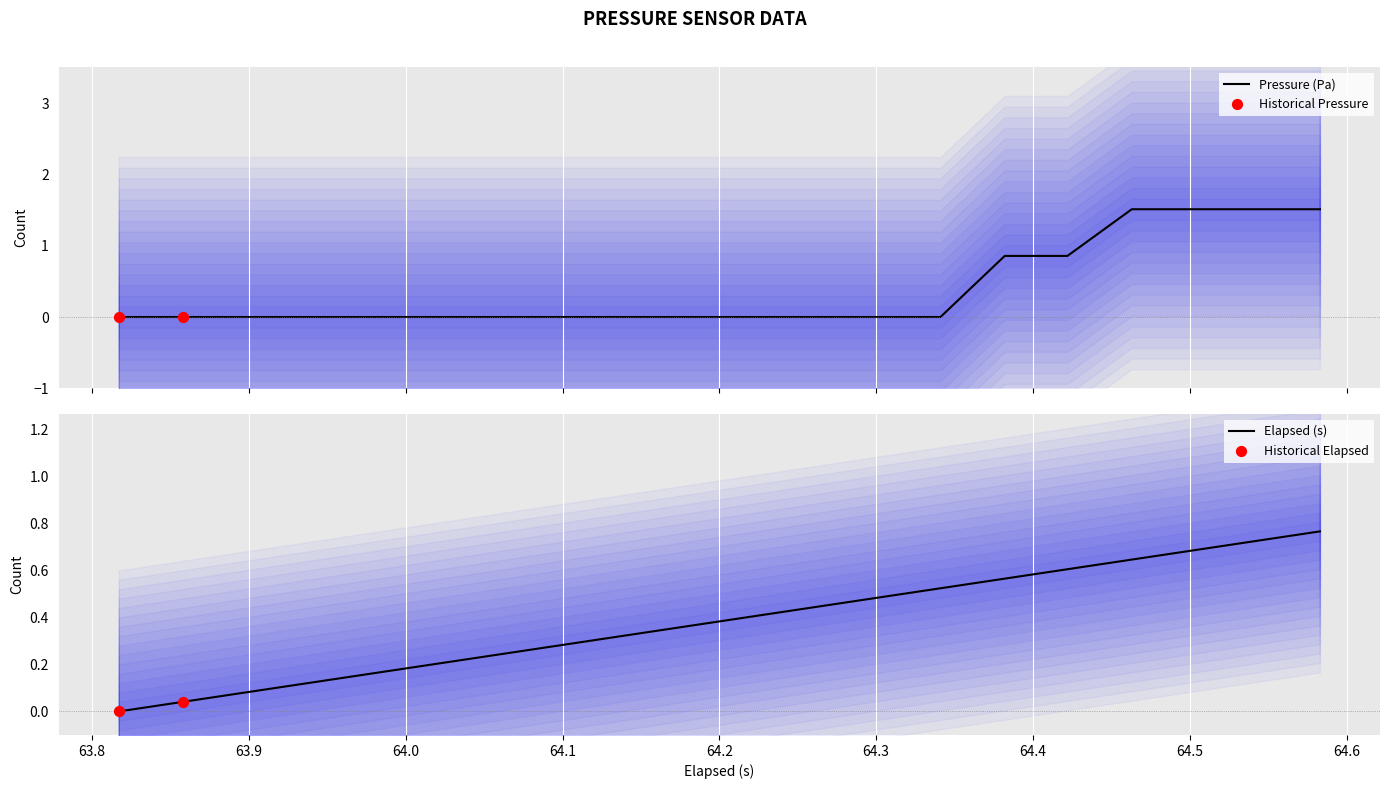

Which series has the widest spread of Y values?

pressure